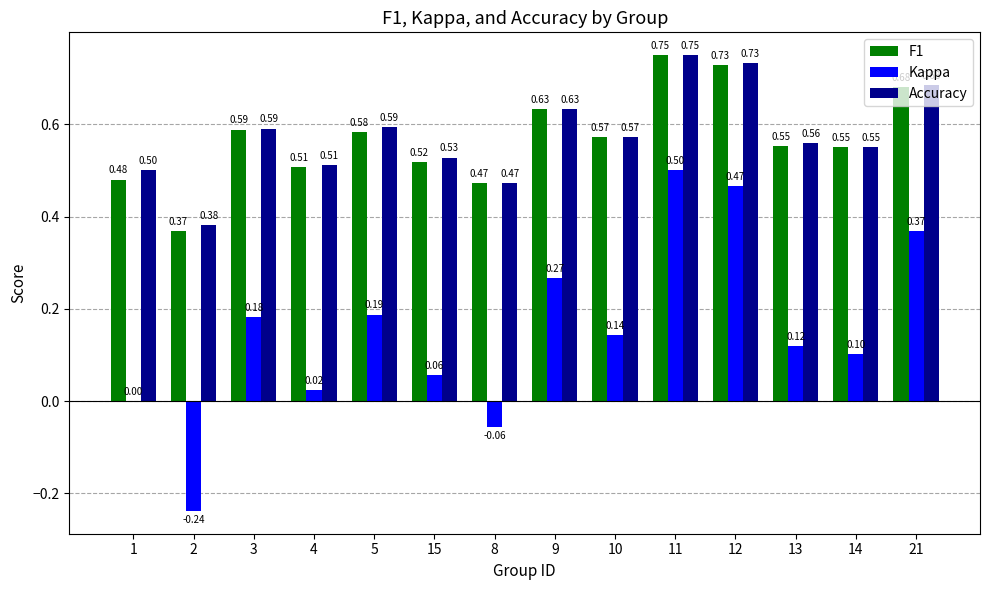

At which label is Accuracy closest to 0?

2